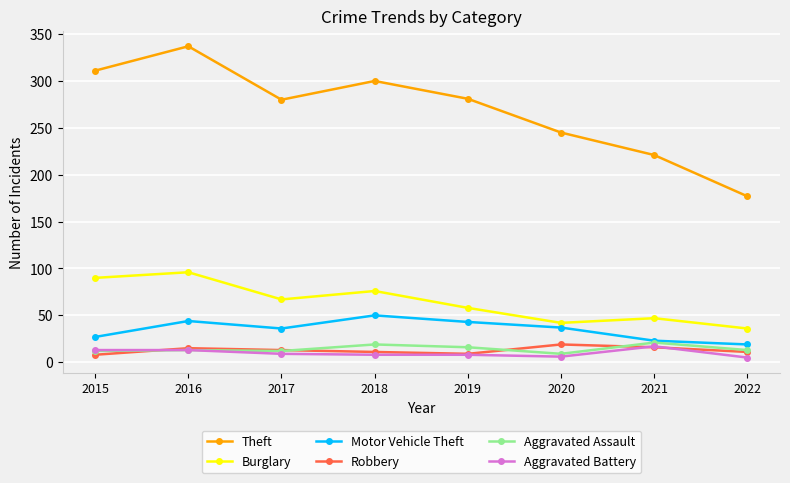

Which series has the widest spread of values?

Theft